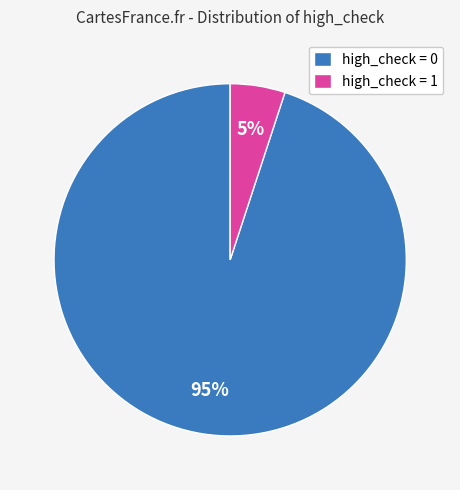

True or false: high_check = 1 accounts for 5% of the total.

True